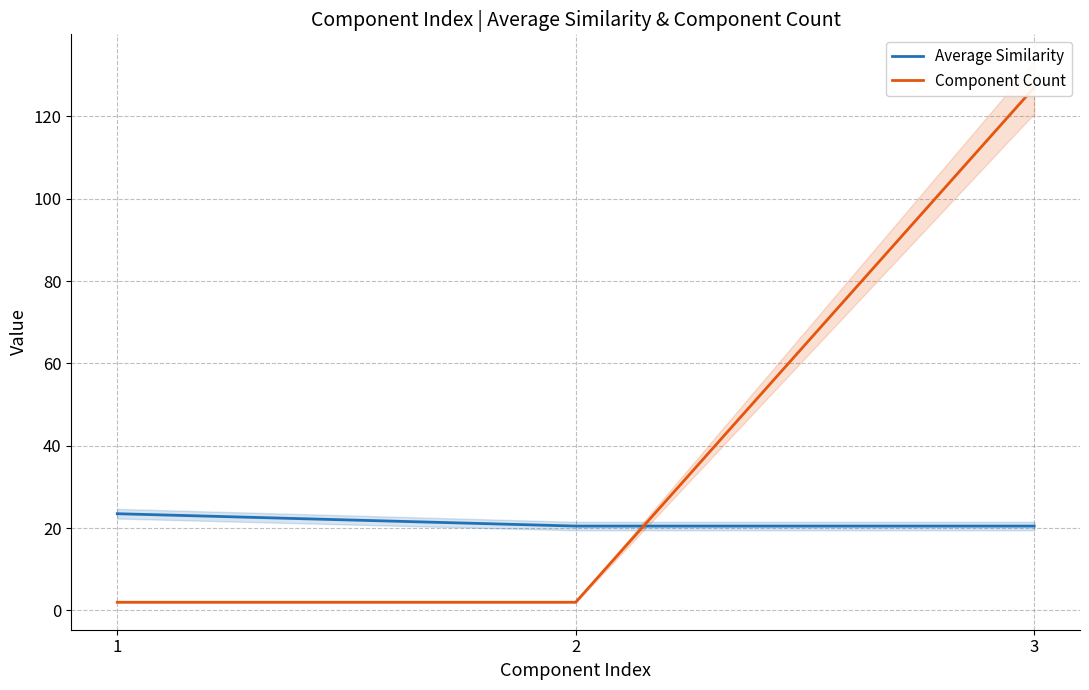

At which label does Component Count reach its peak?

3